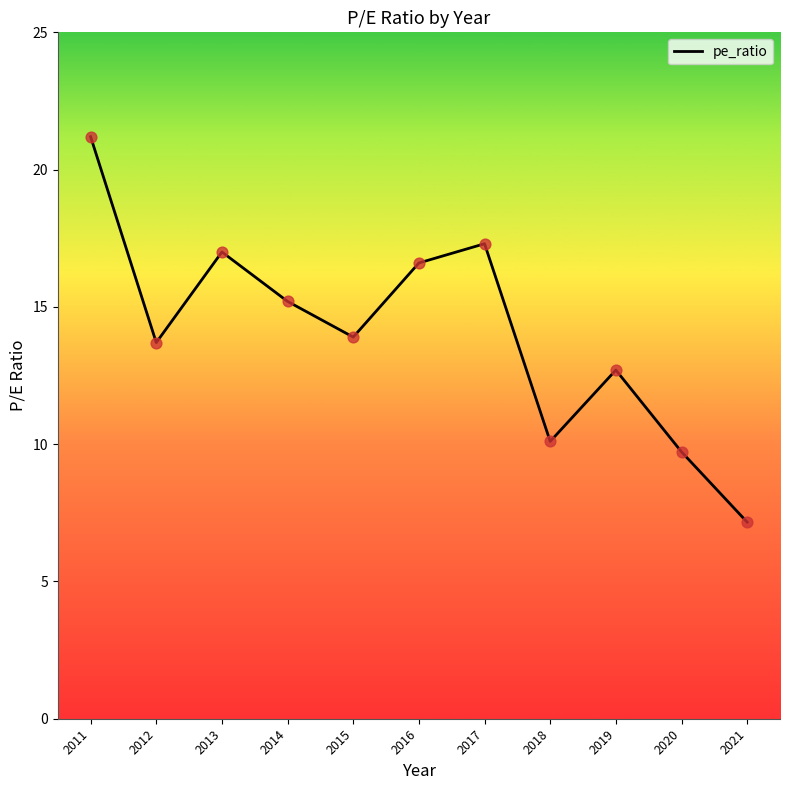

Between 2020 and 2014, which is larger?

2014